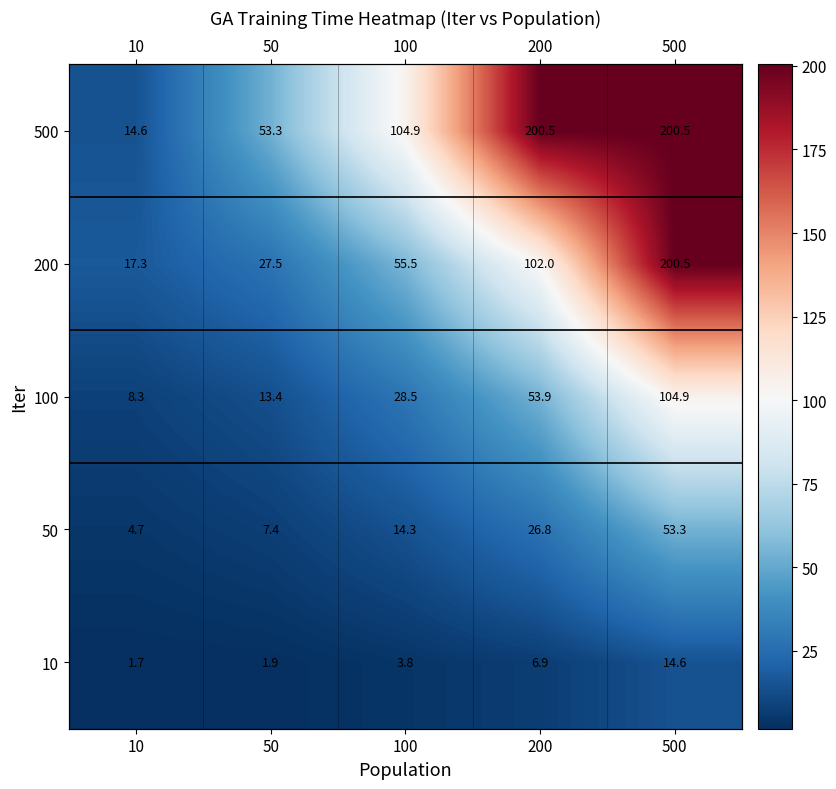

How many data points in 200 are less than 55?

2